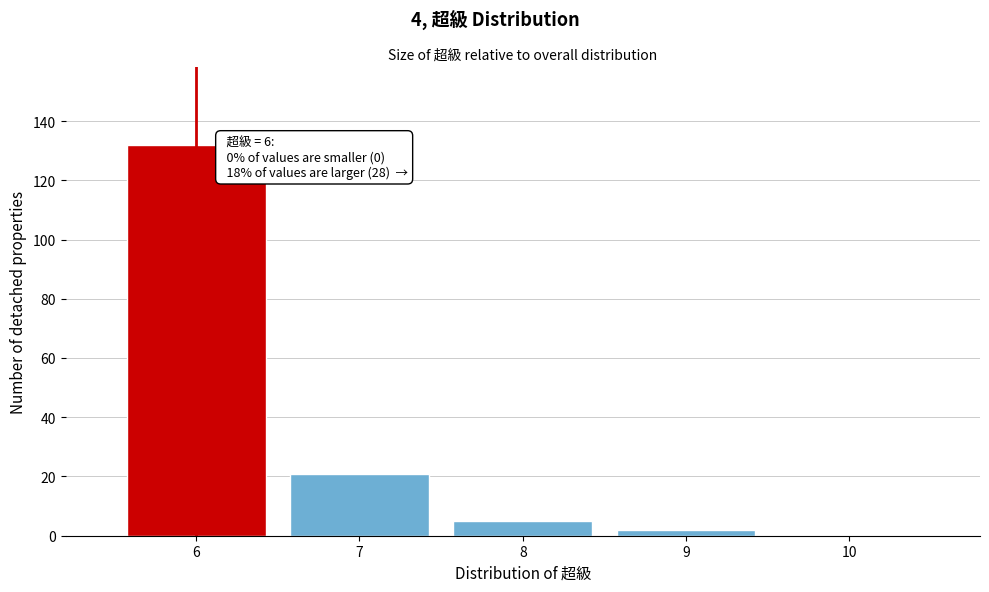

Which range on the x-axis has the tallest bar?

5.5 to 6.5